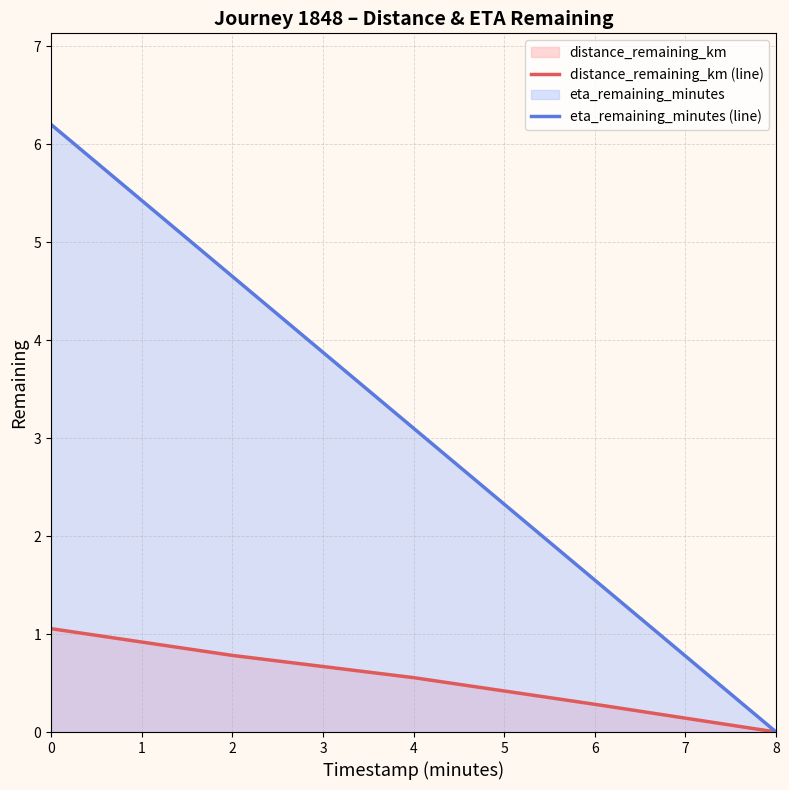

Count the number of data series in this chart.

2